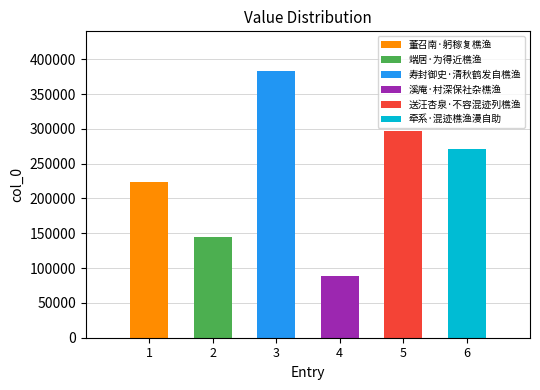

Is it true that the value at 董召南·躬稼复樵渔 is 223713?

True